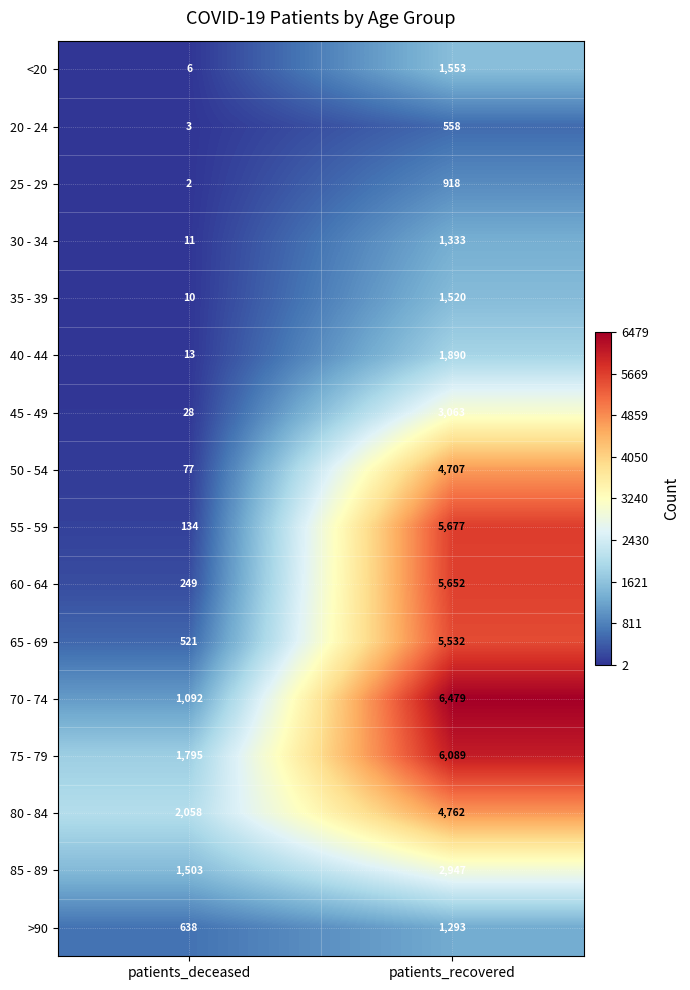

The value of 55 - 59 at patients_deceased is 184. True or false?

False